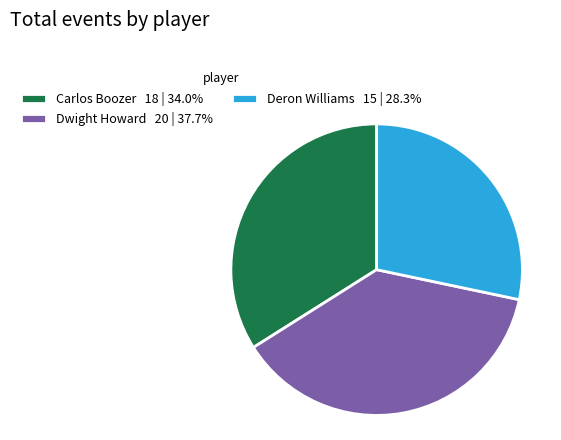

Do Dwight Howard 20 | 37.7% and Deron Williams 15 | 28.3% together represent more than half of the pie?

Yes